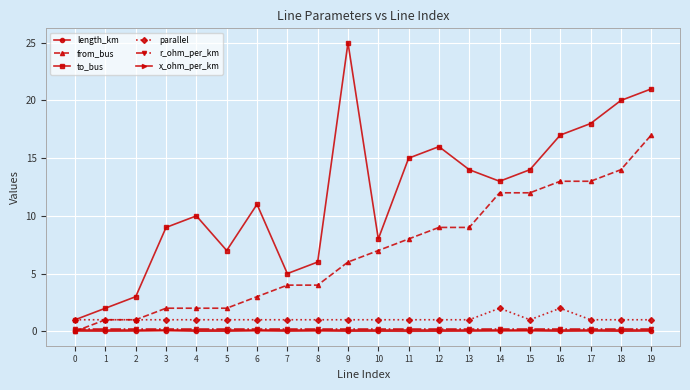

How many lines are shown in the chart?

6